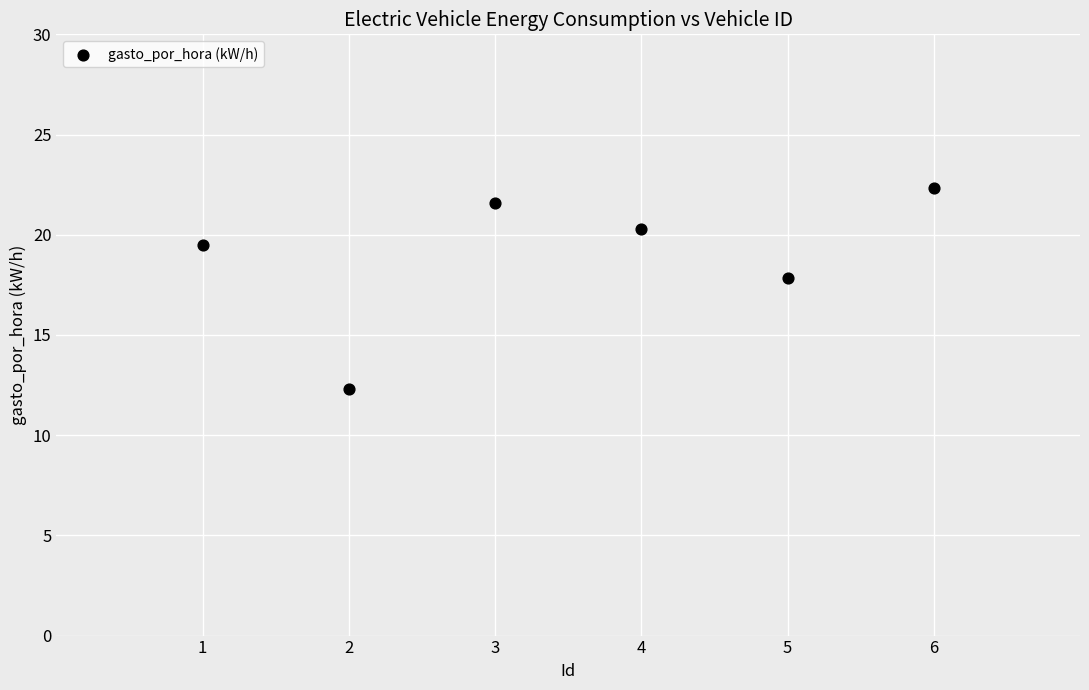

What is the range of X values (max minus min)?

5.0